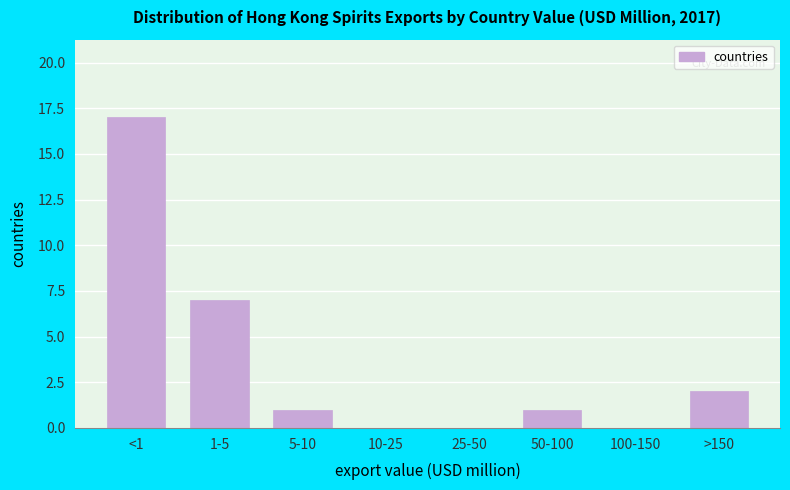

Reading left to right, transcribe all the data shown in this chart.

<1=17	1-5=7	5-10=1	10-25=0	25-50=0	50-100=1	100-150=0	>150=2